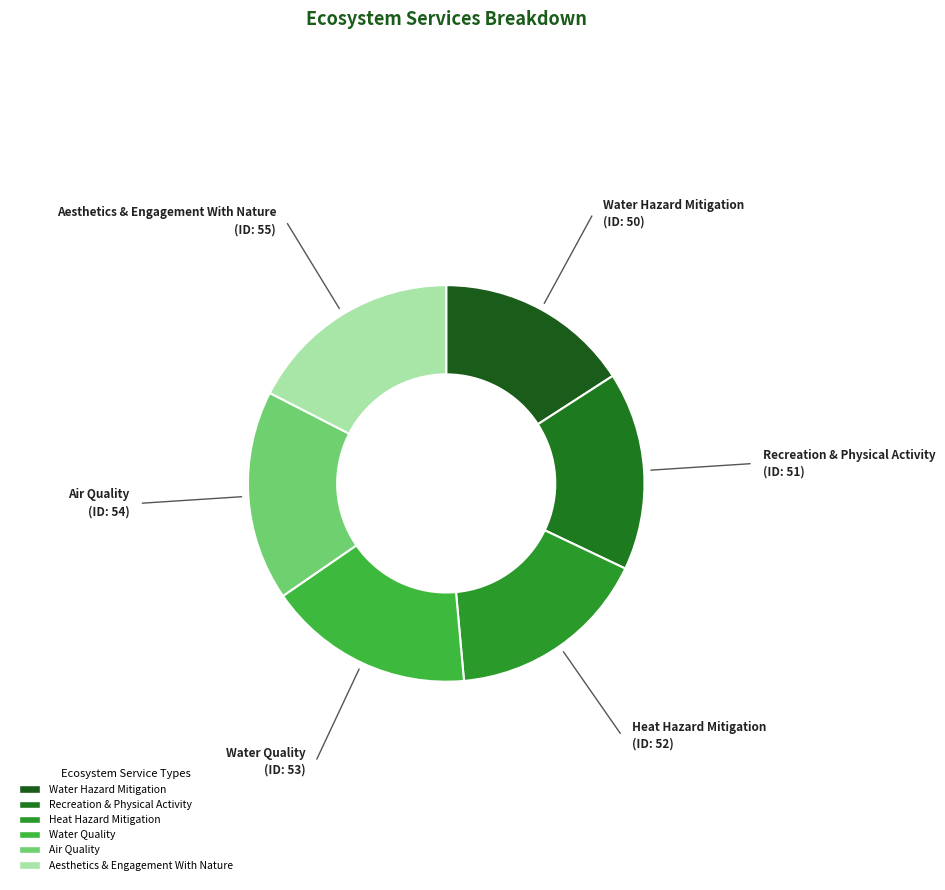

How many slices are in this pie chart?

6